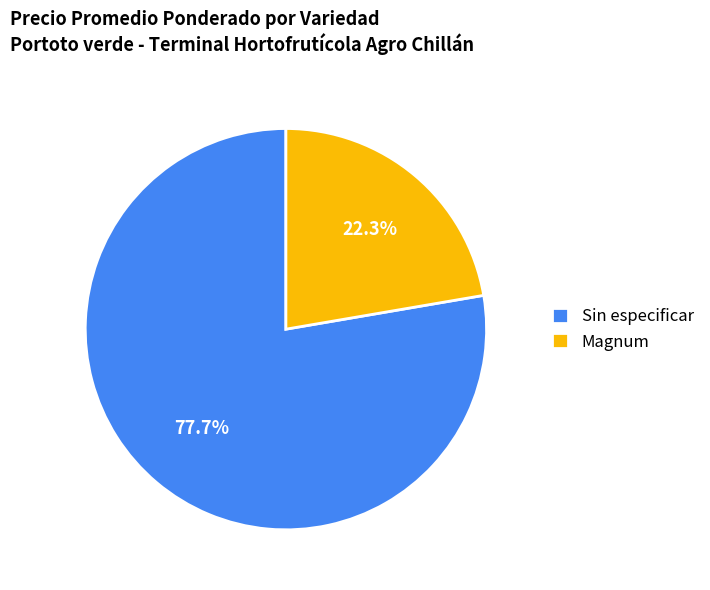

Approximately how many times larger is the value at Sin especificar compared to Magnum?

3.5